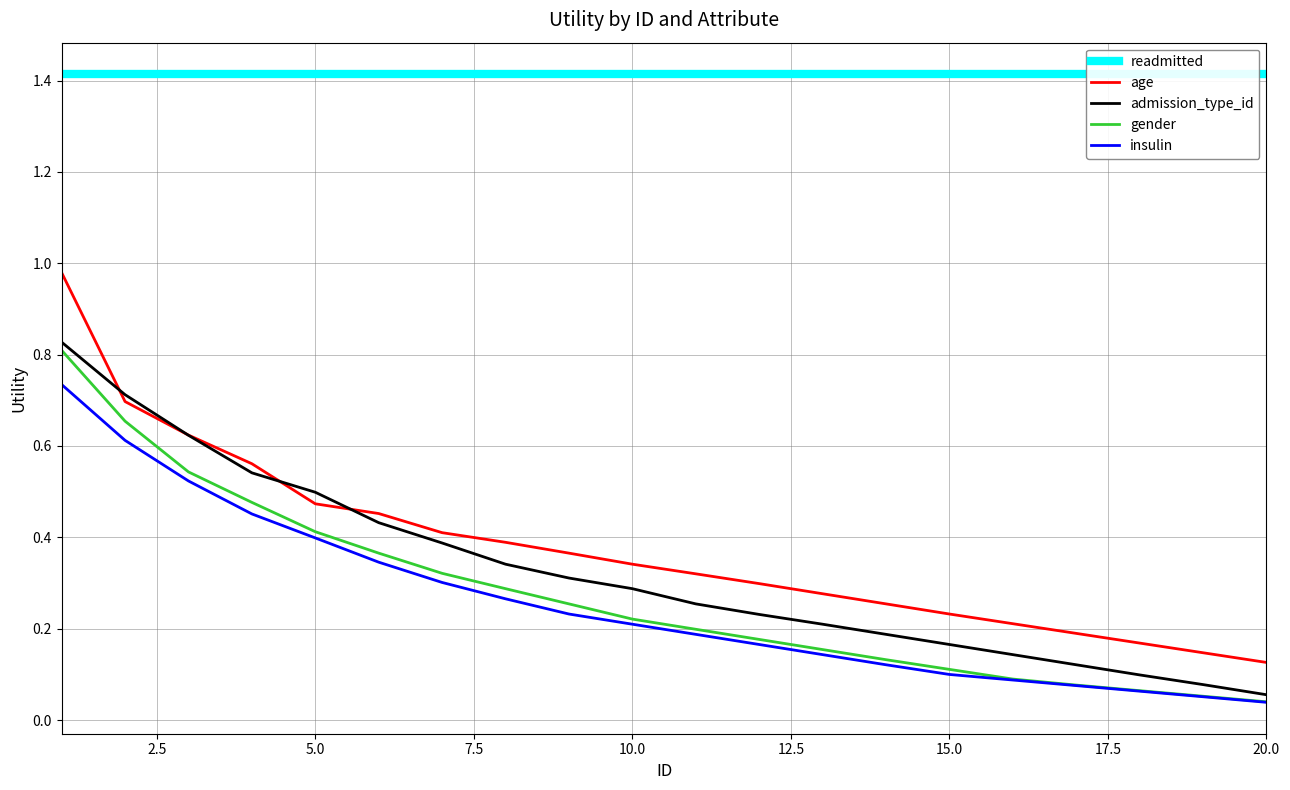

Reading right to left, list all the values displayed in this chart.

readmitted: 1.4	1.4	1.4	1.4	1.4	1.4	1.4	1.4	1.4	1.4	1.4	1.4	1.4	1.4	1.4	1.4	1.4	1.4	1.4	1.4
age: 0.1	0.1	0.2	0.2	0.2	0.2	0.3	0.3	0.3	0.3	0.3	0.4	0.4	0.4	0.5	0.5	0.6	0.6	0.7	1.0
admission_type_id: 0.1	0.1	0.1	0.1	0.1	0.2	0.2	0.2	0.2	0.3	0.3	0.3	0.3	0.4	0.4	0.5	0.5	0.6	0.7	0.8
gender: 0.0	0.1	0.1	0.1	0.1	0.1	0.1	0.2	0.2	0.2	0.2	0.3	0.3	0.3	0.4	0.4	0.5	0.5	0.7	0.8
insulin: 0.0	0.1	0.1	0.1	0.1	0.1	0.1	0.1	0.2	0.2	0.2	0.2	0.3	0.3	0.3	0.4	0.5	0.5	0.6	0.7